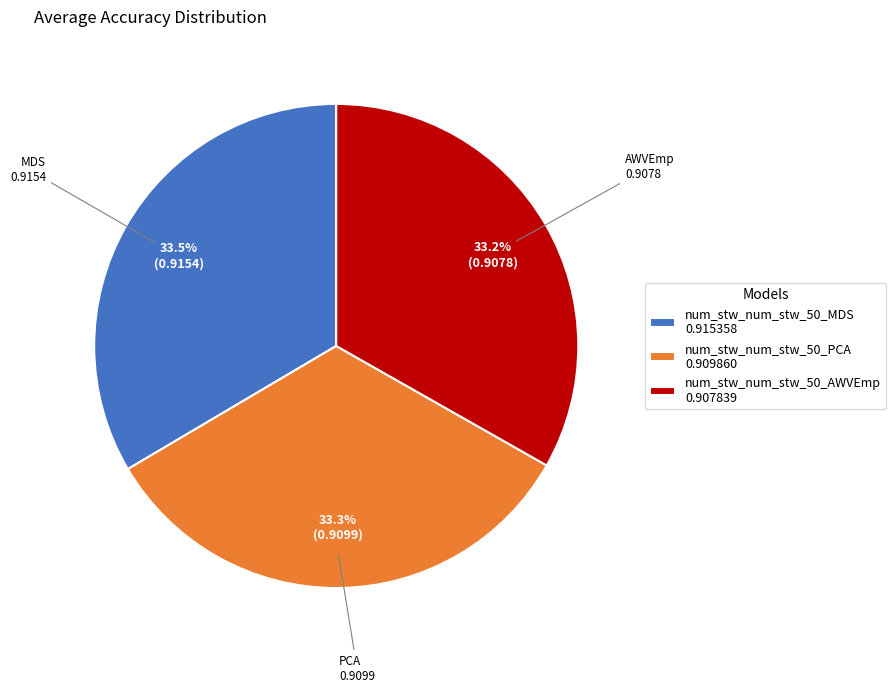

Does num_stw_num_stw_50_AWVEmp represent more than half of the total?

No